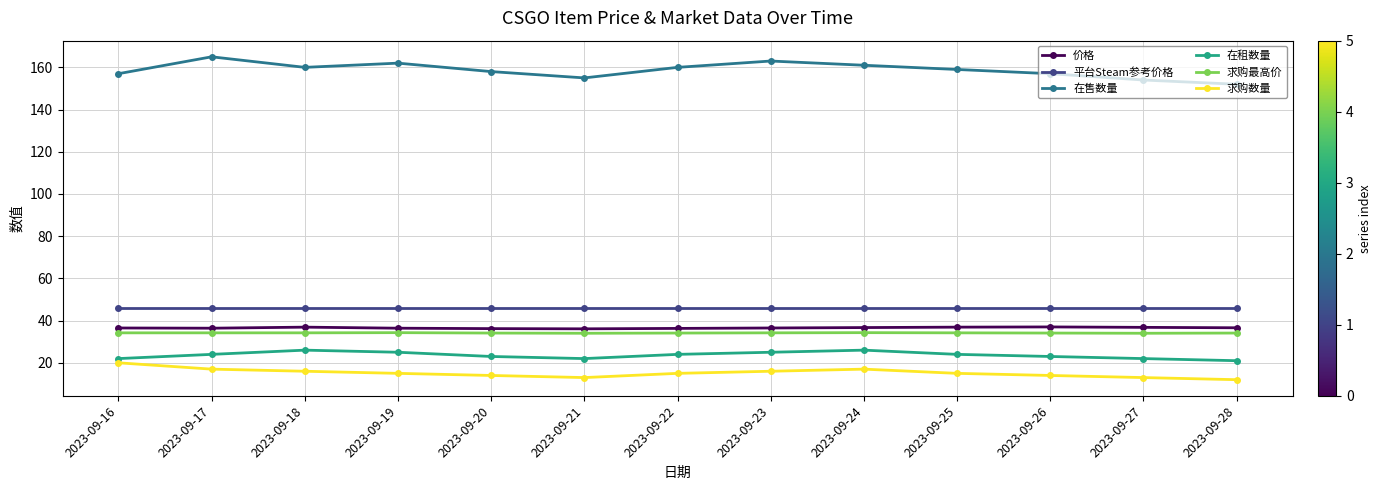

At 2023-09-17, list the series in order from smallest to largest.

求购数量, 在租数量, 求购最高价, 价格, 平台Steam参考价格, 在售数量